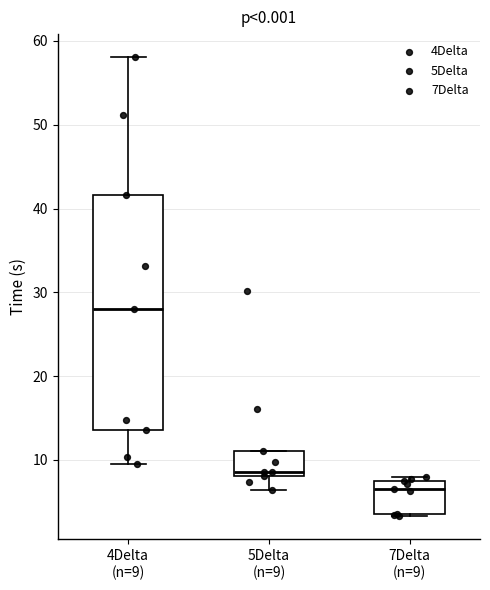

Which box is the tallest, from its lower edge to its upper edge?

4Delta (n=9)